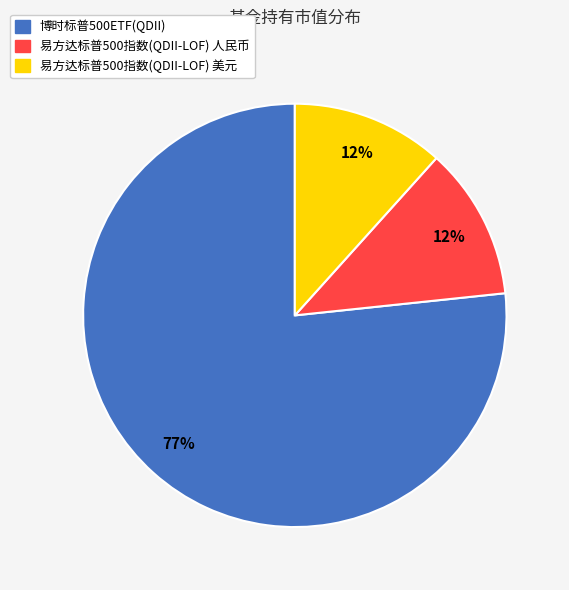

To the nearest percent, what is the average slice percentage?

33%